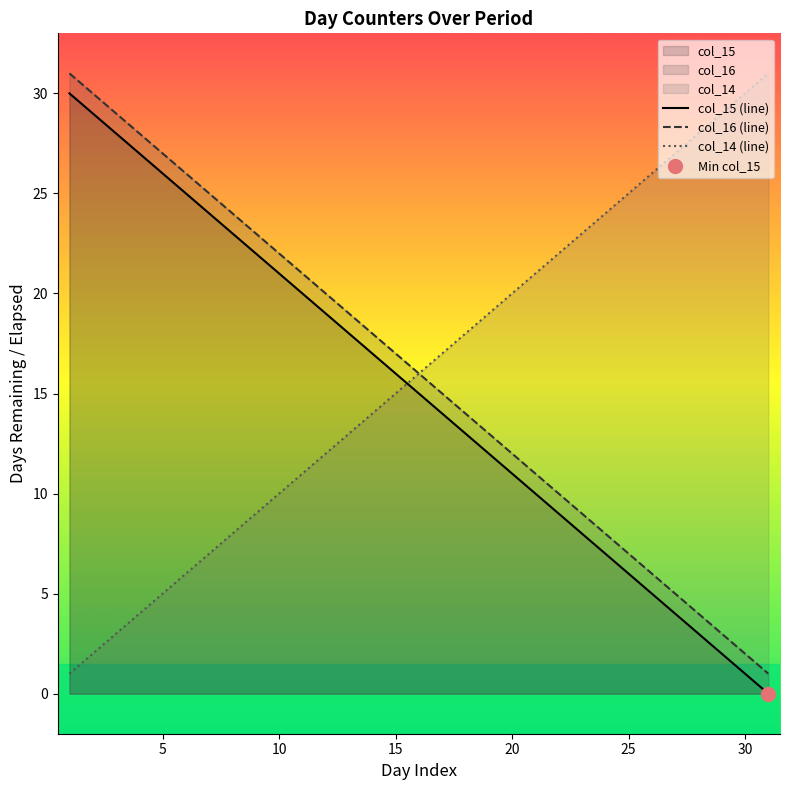

What is the sum of all col_14 (line) values?

496